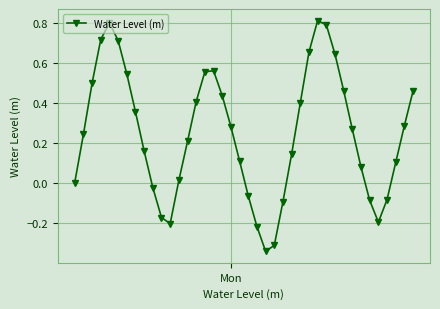

How many interior local valleys (lower than both neighbors) does the data have?

3